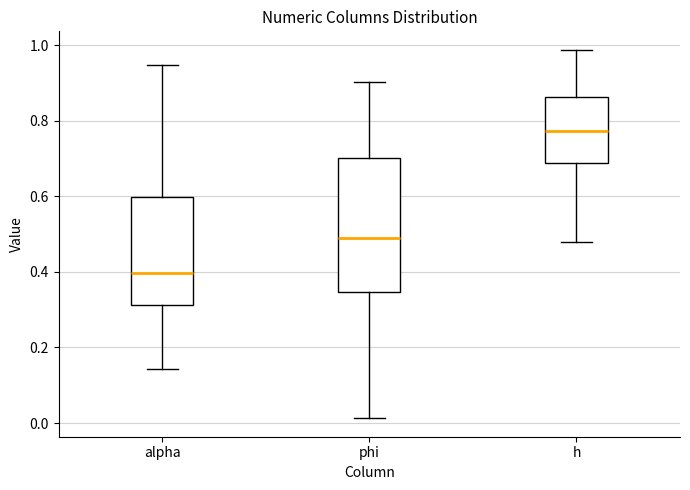

Reading left to right, transcribe this box plot: for each box, give where its median line is, the range the box spans, and where its two whiskers end, as read against the y-axis. The values are not printed on the chart, so give them approximately, as read against the axis.

alpha: median 0.40, box 0.32 to 0.60, whiskers 0.14 to 0.94
phi: median 0.50, box 0.34 to 0.70, whiskers 0.02 to 0.90
h: median 0.78, box 0.68 to 0.86, whiskers 0.48 to 0.98